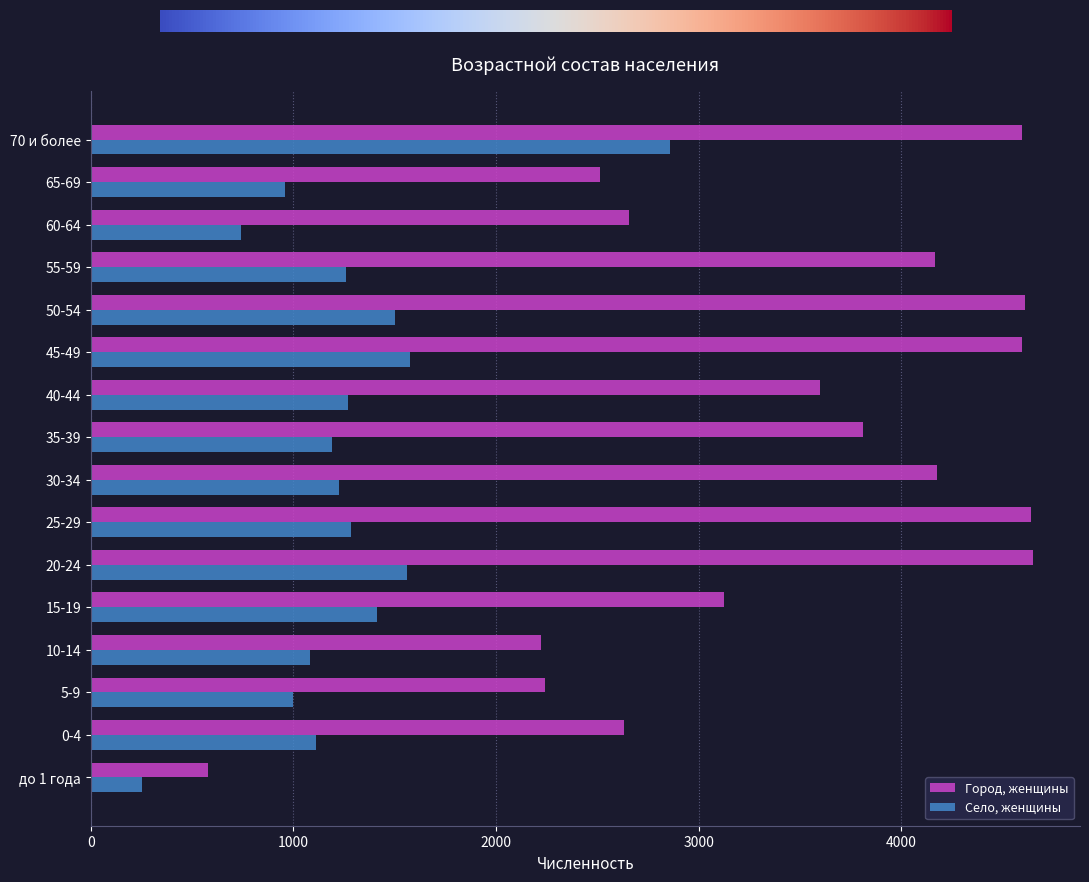

Which series has the largest total across all categories?

Город, женщины